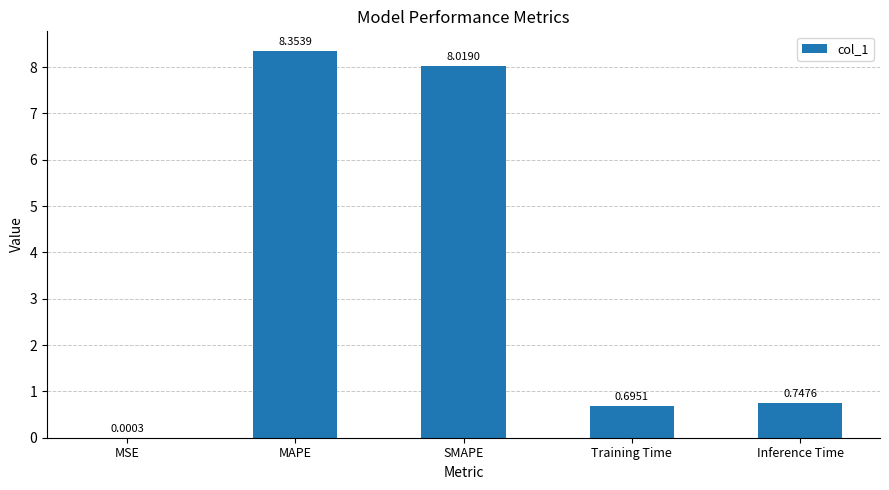

What is the difference between the values at SMAPE and Inference Time?

7.3